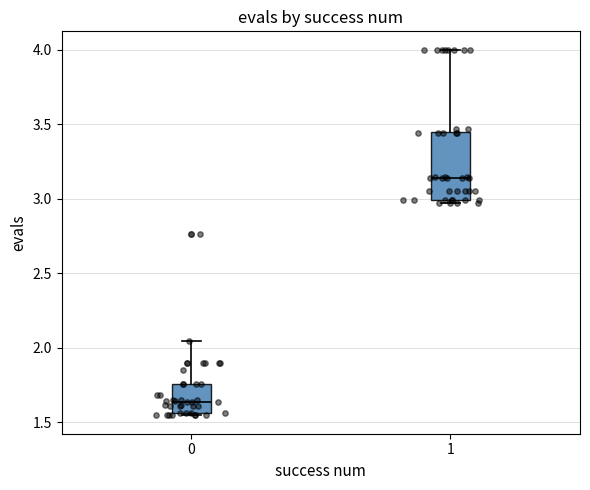

Reading left to right, transcribe this box plot: for each box, give where its median line is, the range the box spans, and where its two whiskers end, as read against the y-axis. The values are not printed on the chart, so give them approximately, as read against the axis.

0: median 1.65, box 1.55 to 1.75, whiskers 1.55 (just below the box's lower edge) to 2.05
1: median 3.15, box 3.00 to 3.45, whiskers 2.95 to 4.00